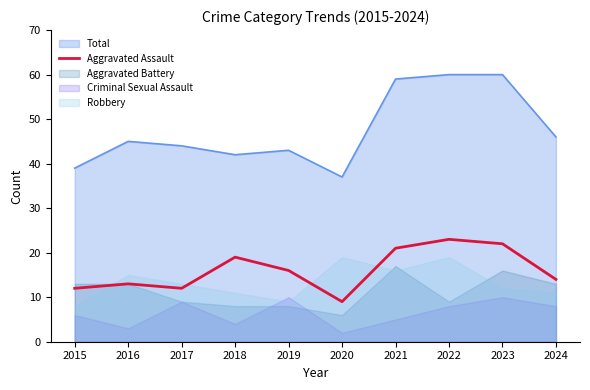

The value of Aggravated Assault at 2024 is 20. True or false?

False